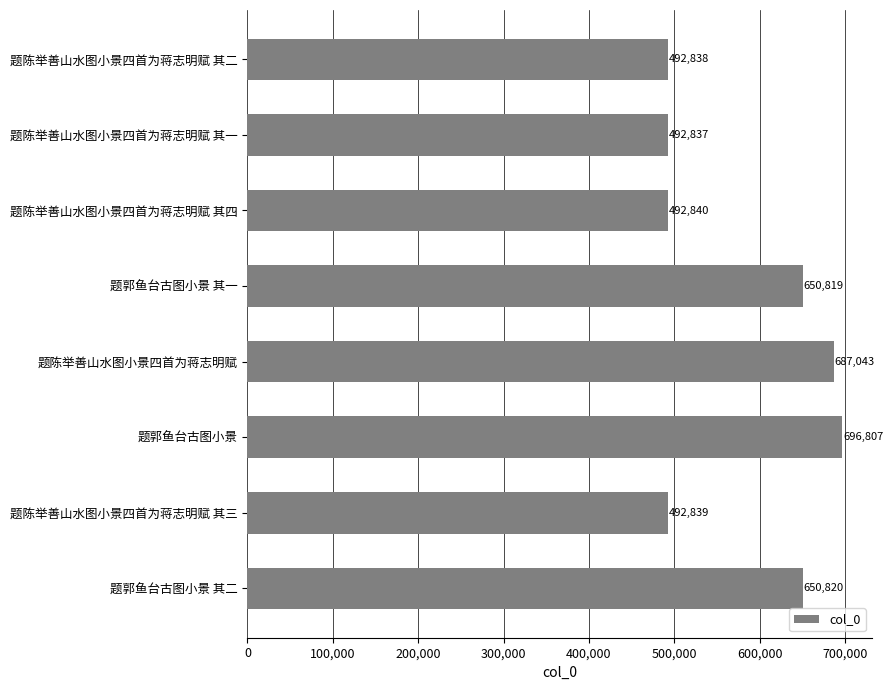

Reading bottom to top, extract all data points from this chart.

题郭鱼台古图小景 其二=650820	题陈举善山水图小景四首为蒋志明赋 其三=492839	题郭鱼台古图小景=696807	题陈举善山水图小景四首为蒋志明赋=687043	题郭鱼台古图小景 其一=650819	题陈举善山水图小景四首为蒋志明赋 其四=492840	题陈举善山水图小景四首为蒋志明赋 其一=492837	题陈举善山水图小景四首为蒋志明赋 其二=492838